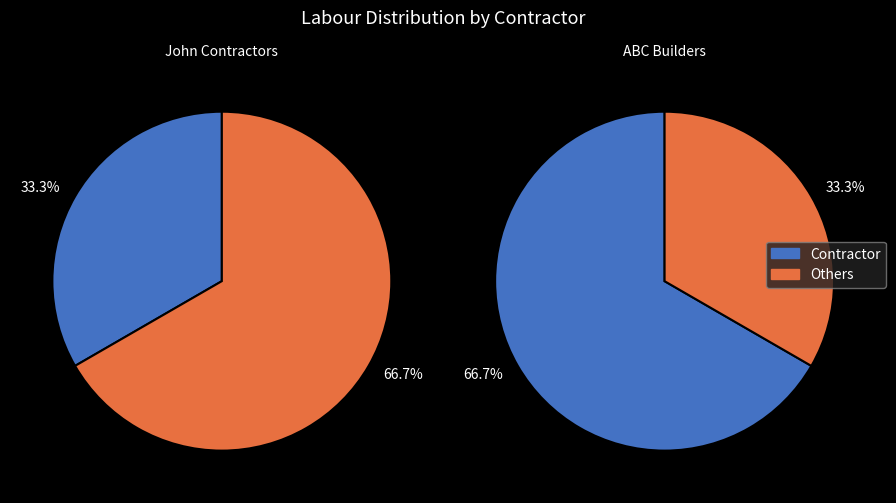

How many segments does this pie chart have?

2